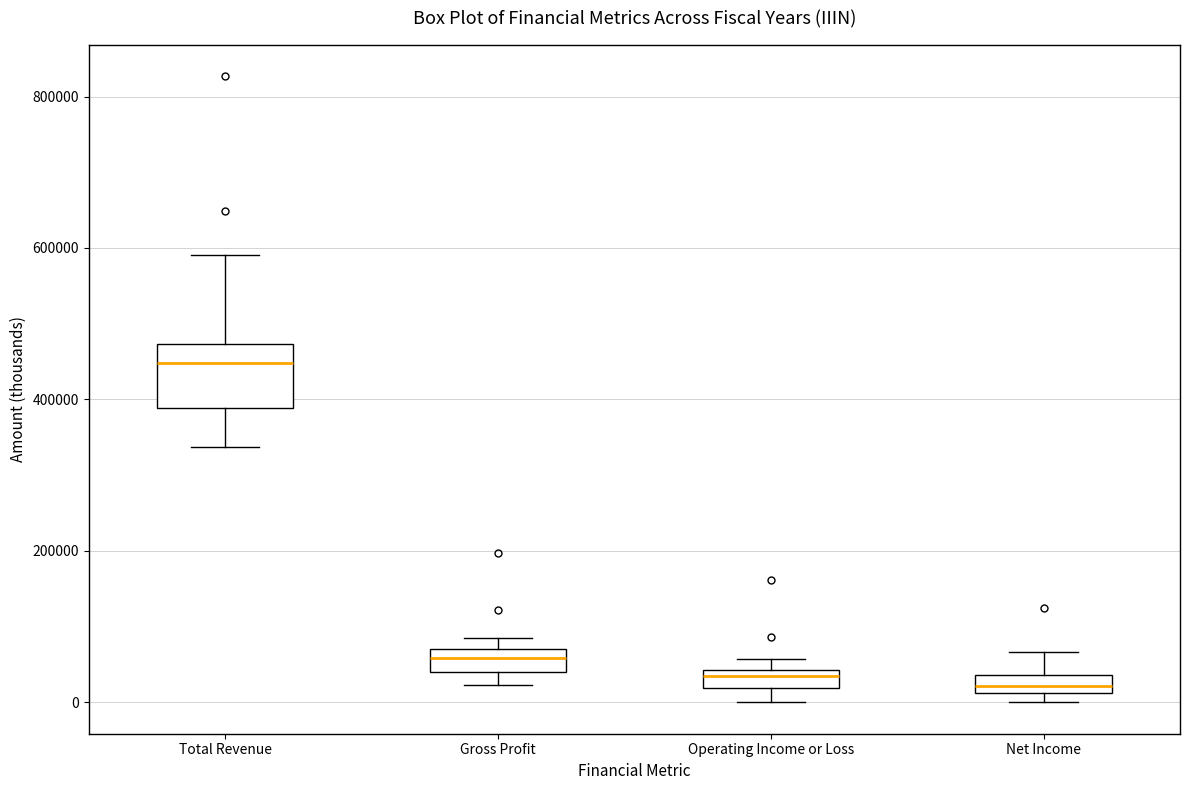

Which box is the tallest, from its lower edge to its upper edge?

Total Revenue